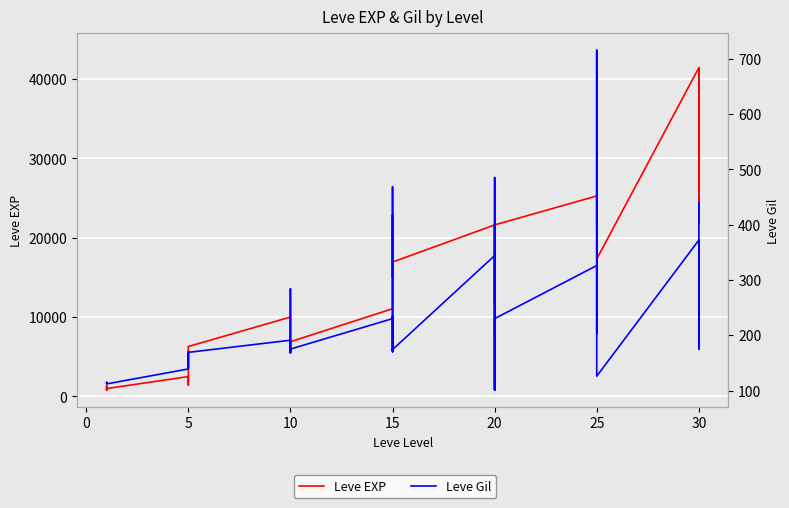

What is the smallest value displayed?

101